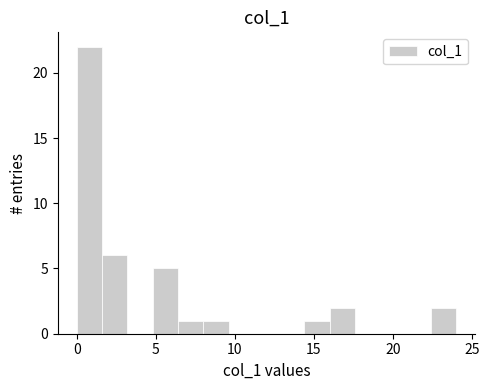

Read against the x-axis, roughly where is the centre of the tallest bar?

1.0